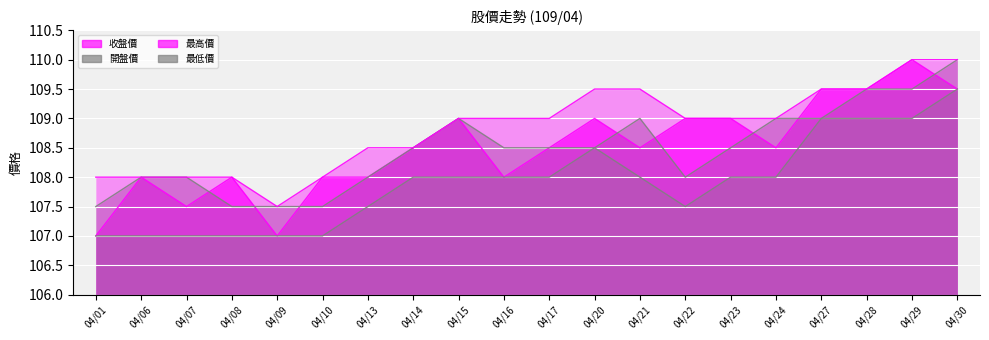

How many times do 開盤價 and 收盤價 cross each other?

8